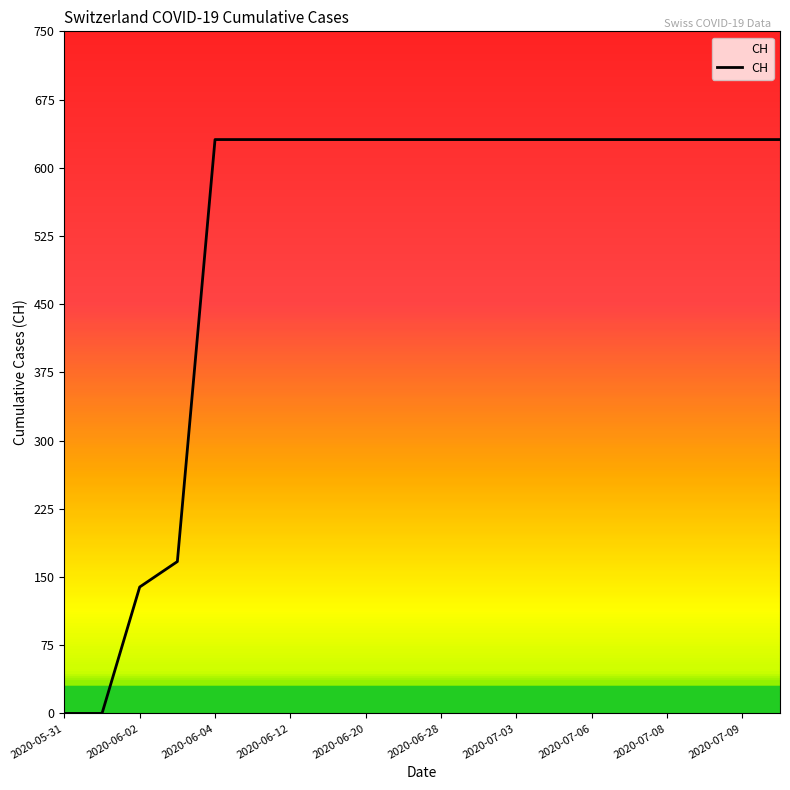

What is the difference between the maximum and minimum values?

631